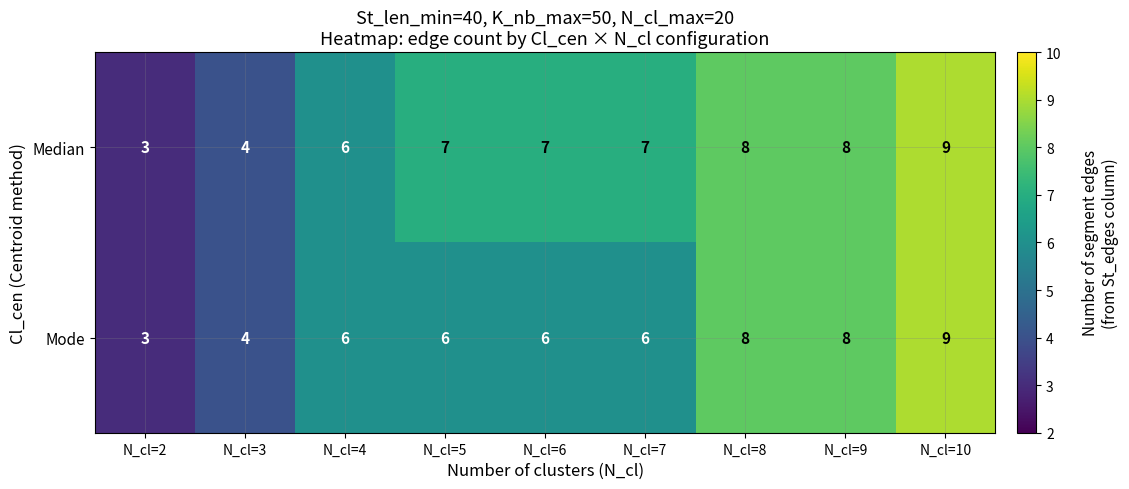

The value of Median at N_cl=2 is 4. True or false?

False